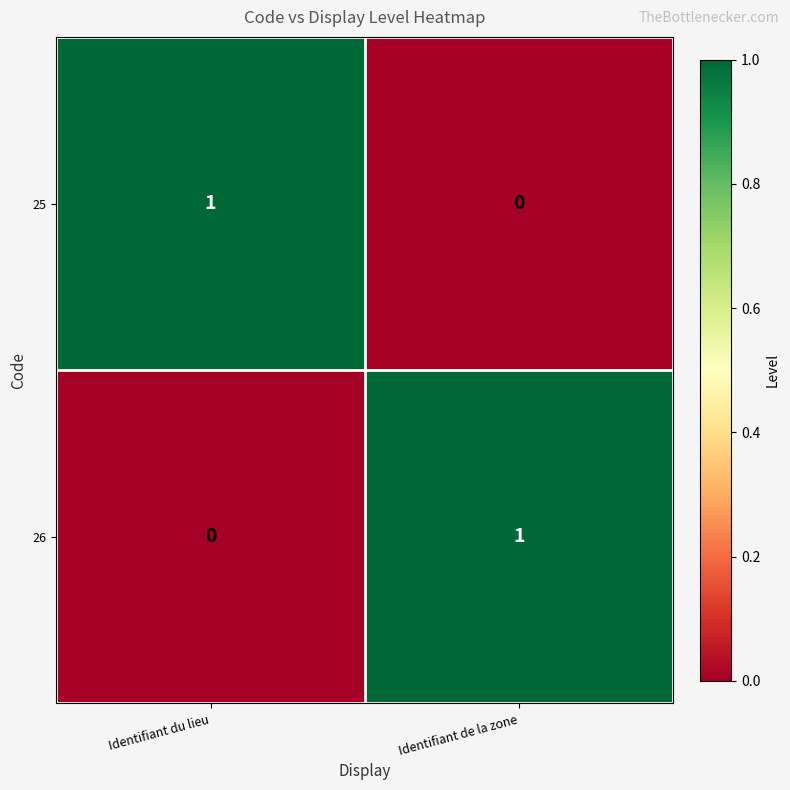

The value of 26 at Identifiant du lieu is 0. True or false?

True